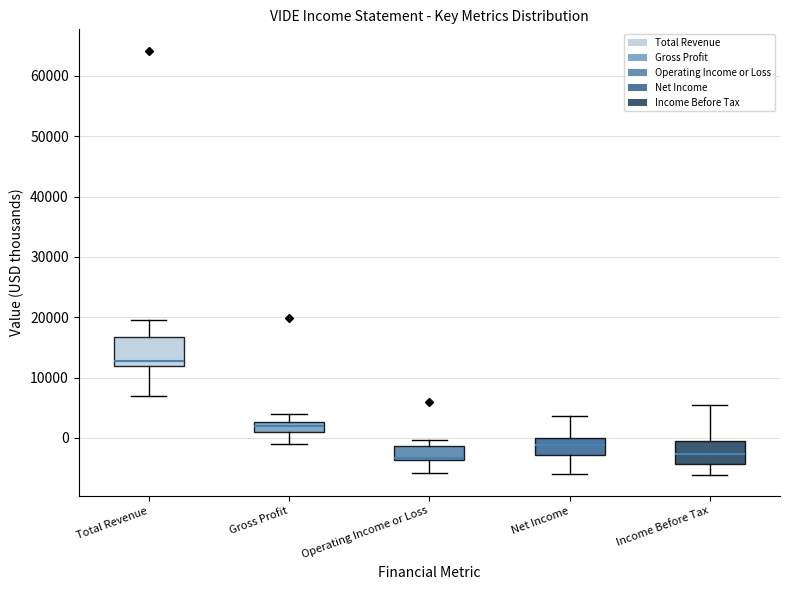

Reading left to right, transcribe this box plot: for each box, give where its median line is, the range the box spans, and where its two whiskers end, as read against the y-axis. The values are not printed on the chart, so give them approximately, as read against the axis.

Total Revenue: median 13000, box 12000 to 17000, whiskers 7000 to 20000
Gross Profit: median 2000, box 1000 to 3000, whiskers -1000 to 4000
Operating Income or Loss: median -3000 (drawn on the box's lower edge), box -4000 to -1000, whiskers -6000 to 0
Net Income: median -1000, box -3000 to 0, whiskers -6000 to 4000
Income Before Tax: median -3000, box -4000 to 0, whiskers -6000 to 5000